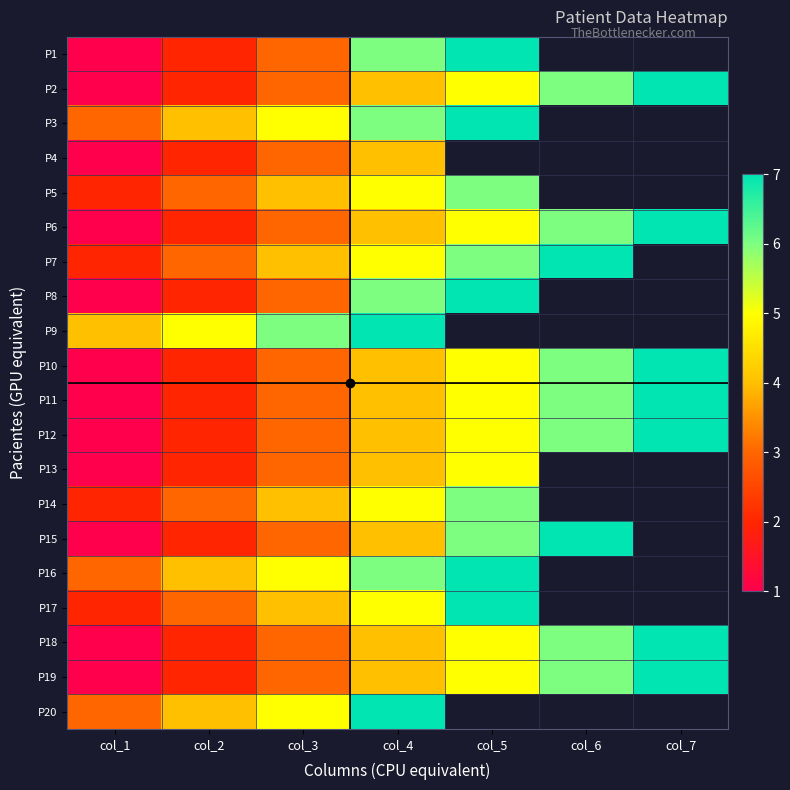

Is the value of P15 at col_4 greater than the value of P19 at col_1?

Yes